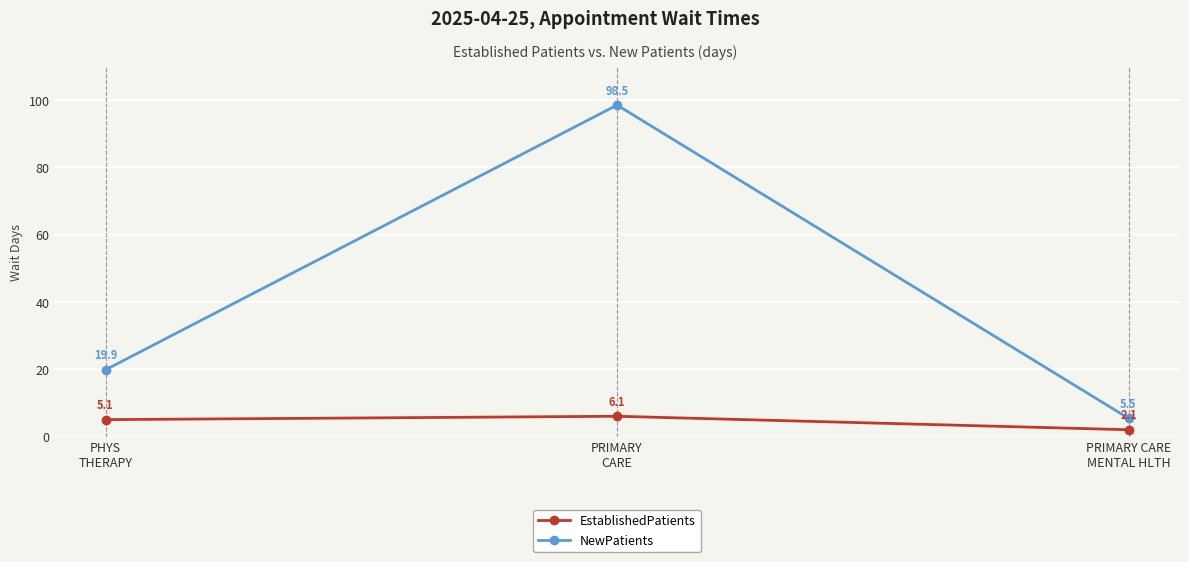

The EstablishedPatients series shows 5.1 at PHYS
THERAPY. True or false?

True